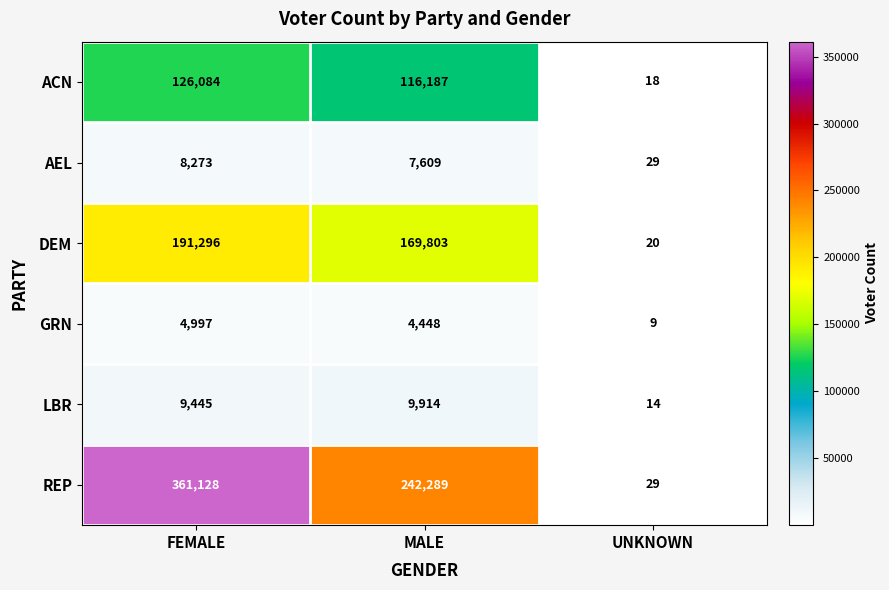

What is the difference between the highest and lowest values at UNKNOWN?

20